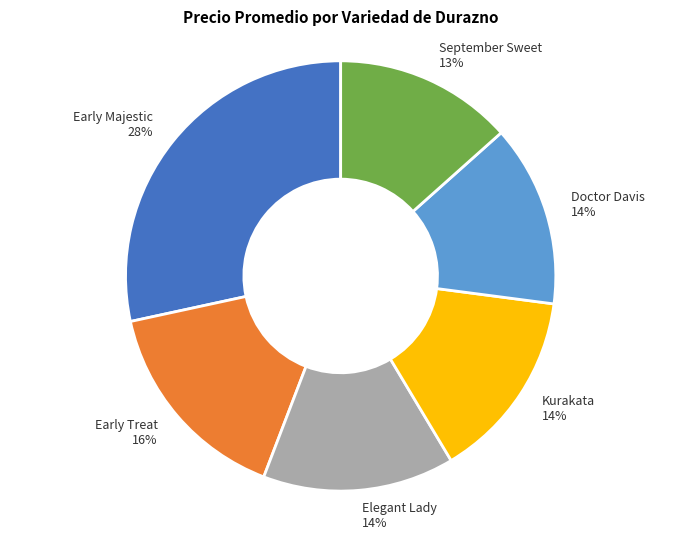

Which slice is the largest?

Early Majestic 28%